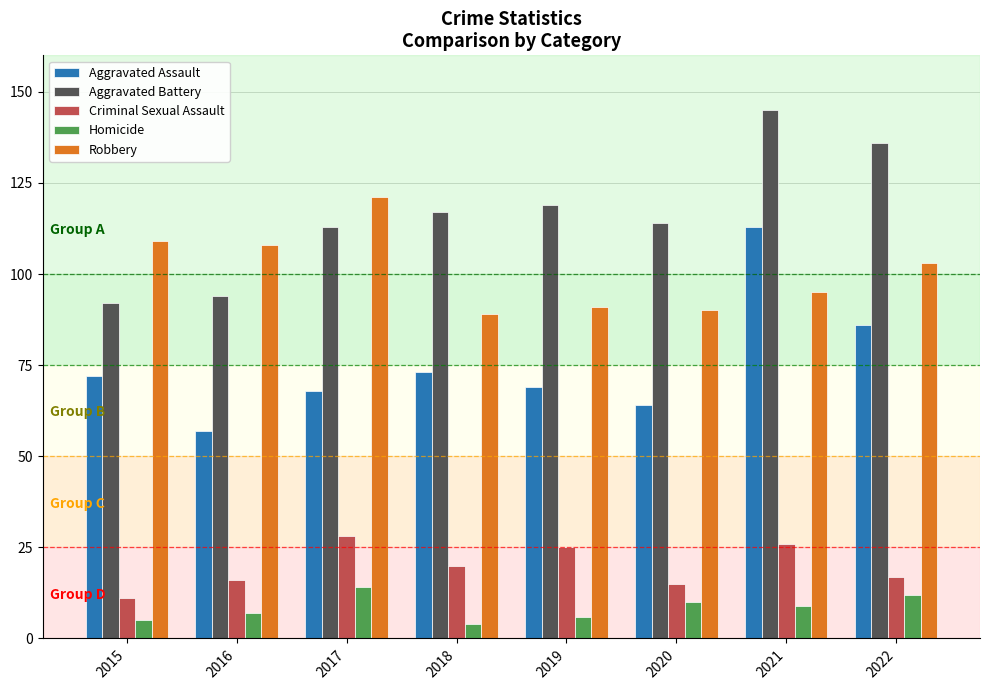

Reading right to left, list all the values displayed in this chart.

Aggravated Assault: 2022=86	2021=113	2020=64	2019=69	2018=73	2017=68	2016=57	2015=72
Aggravated Battery: 2022=136	2021=145	2020=114	2019=119	2018=117	2017=113	2016=94	2015=92
Criminal Sexual Assault: 2022=17	2021=26	2020=15	2019=25	2018=20	2017=28	2016=16	2015=11
Homicide: 2022=12	2021=9	2020=10	2019=6	2018=4	2017=14	2016=7	2015=5
Robbery: 2022=103	2021=95	2020=90	2019=91	2018=89	2017=121	2016=108	2015=109